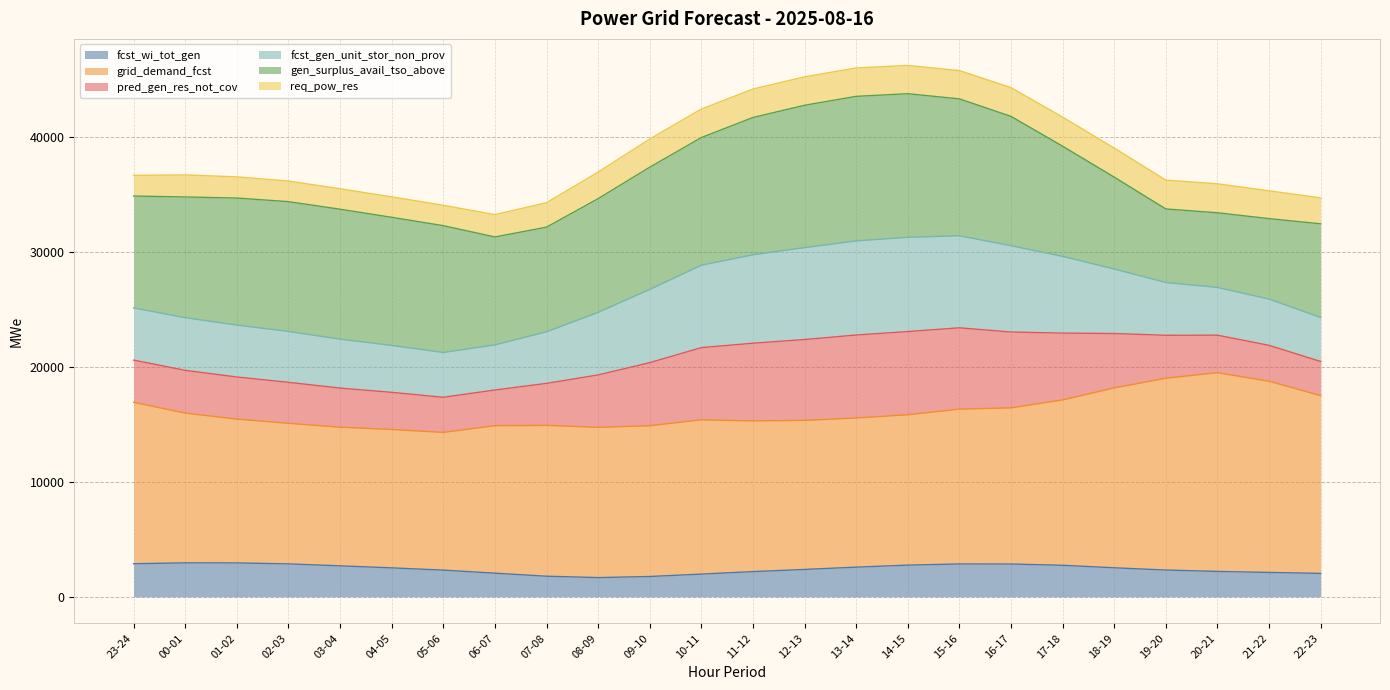

What is the total value across all series at 20-21?

35949